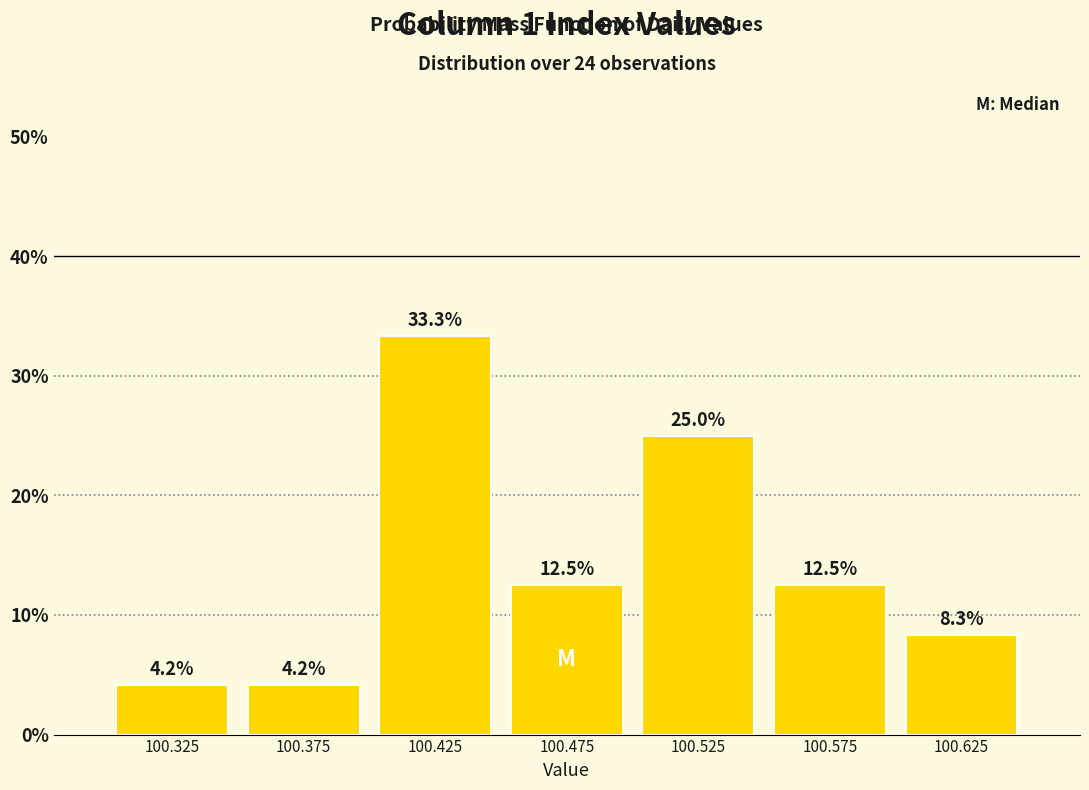

What is the height of the bar covering 100.35 to 100.40 on the x-axis?

4.2